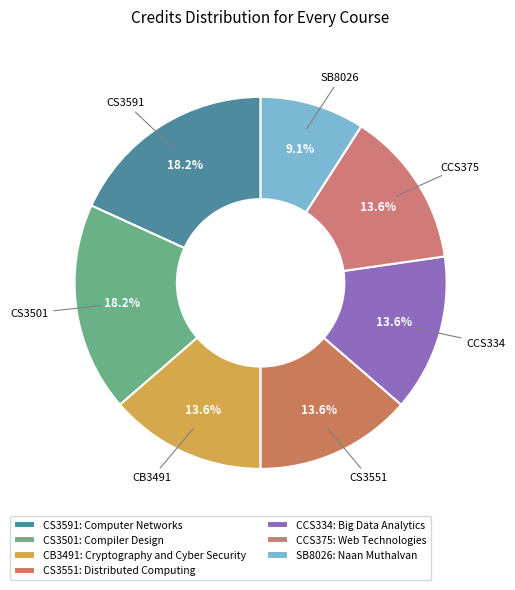

Which category has the smallest portion of the pie?

SB8026